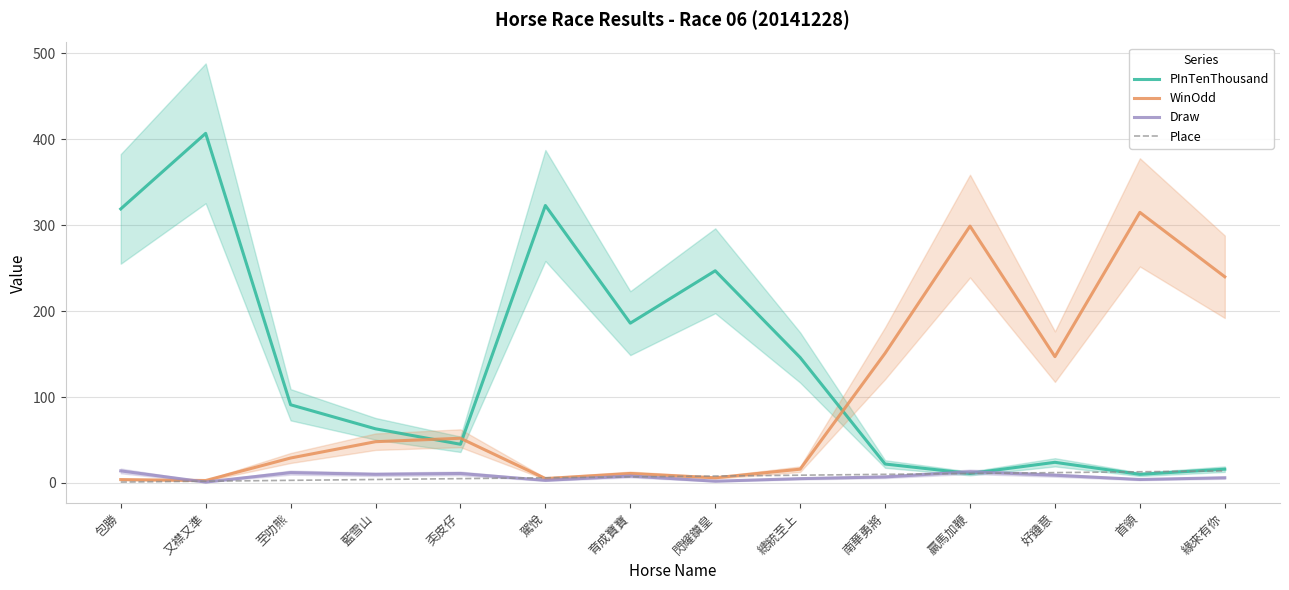

Rank the series by their maximum value, from lowest to highest.

Draw, Place, WinOdd, PInTenThousand